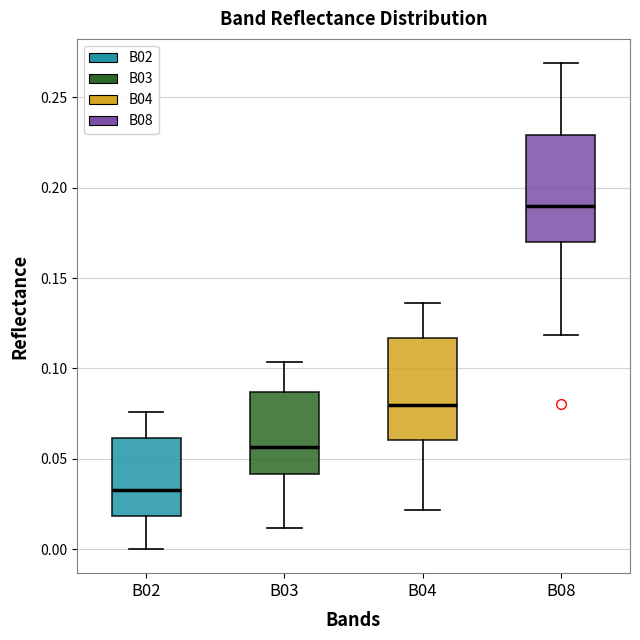

Where is the lower edge of the box for B08 on the y-axis? The values are not printed on the chart, so give them approximately, as read against the axis.

0.170